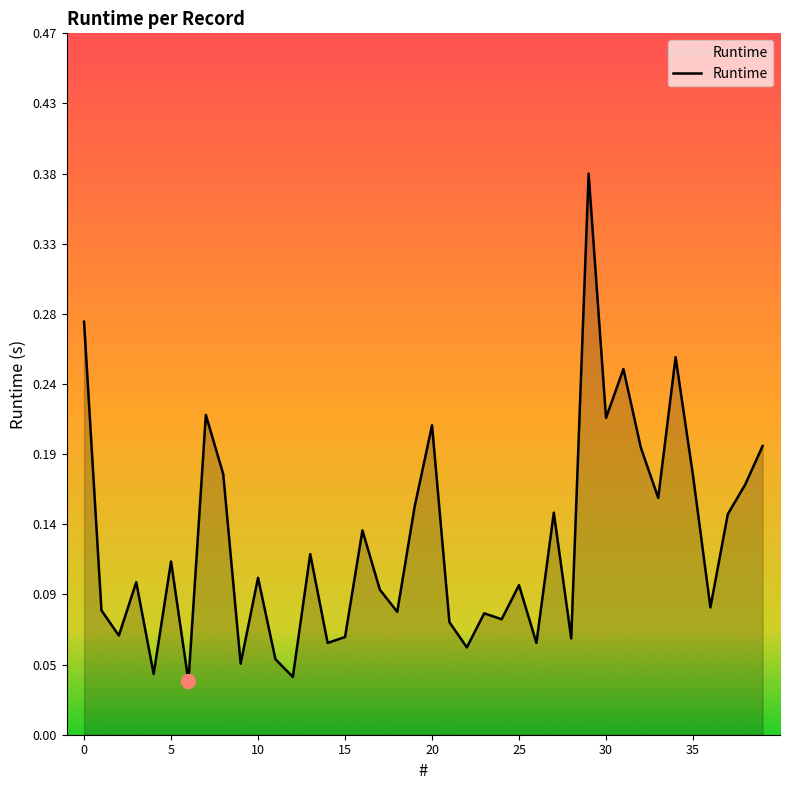

Does the chart display data point markers on the line(s)?

No